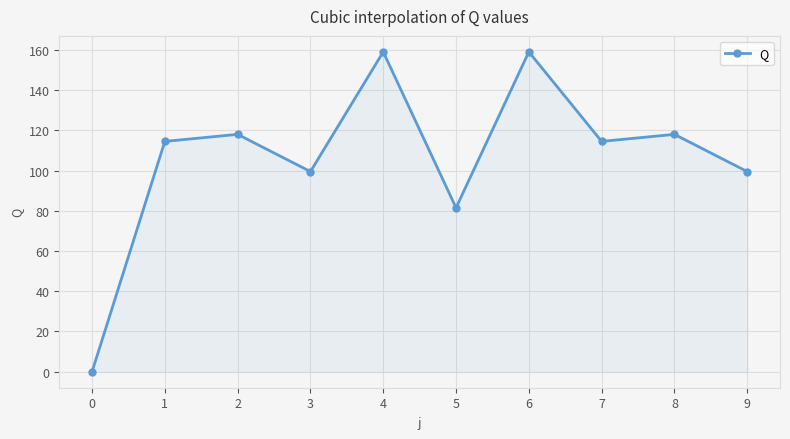

Reading left to right, extract all data points from this chart.

0.0	114.5	118.0	99.5	159.0	81.5	159.0	114.5	118.0	99.5